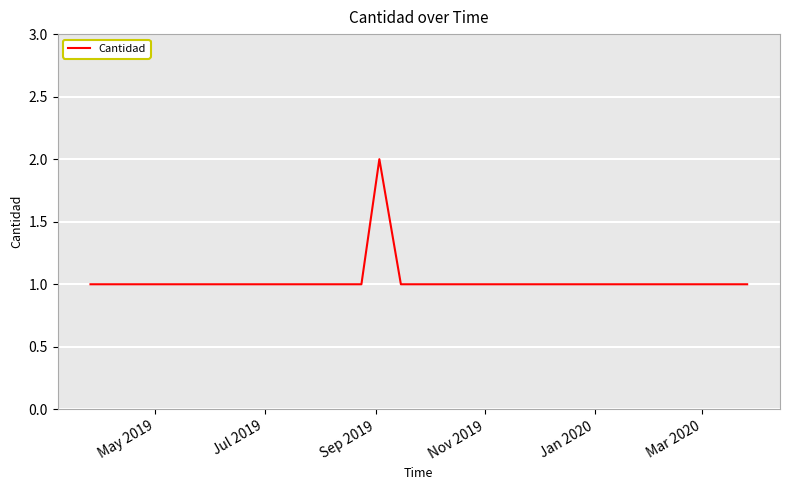

How many lines are shown in the chart?

1